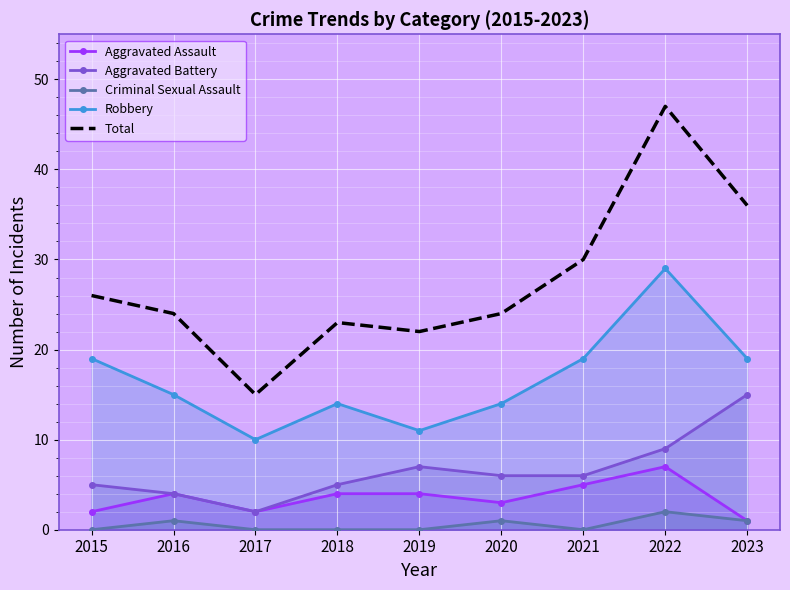

What is the difference between the second highest and minimum values in the Aggravated Battery series?

7